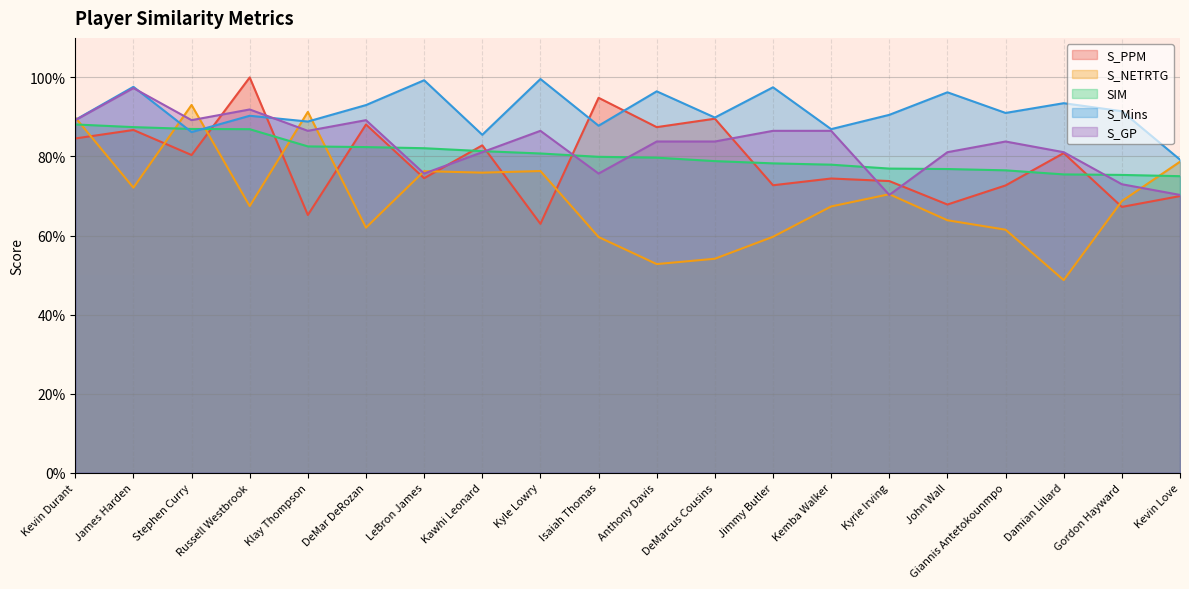

What is the greatest value displayed?

1.0